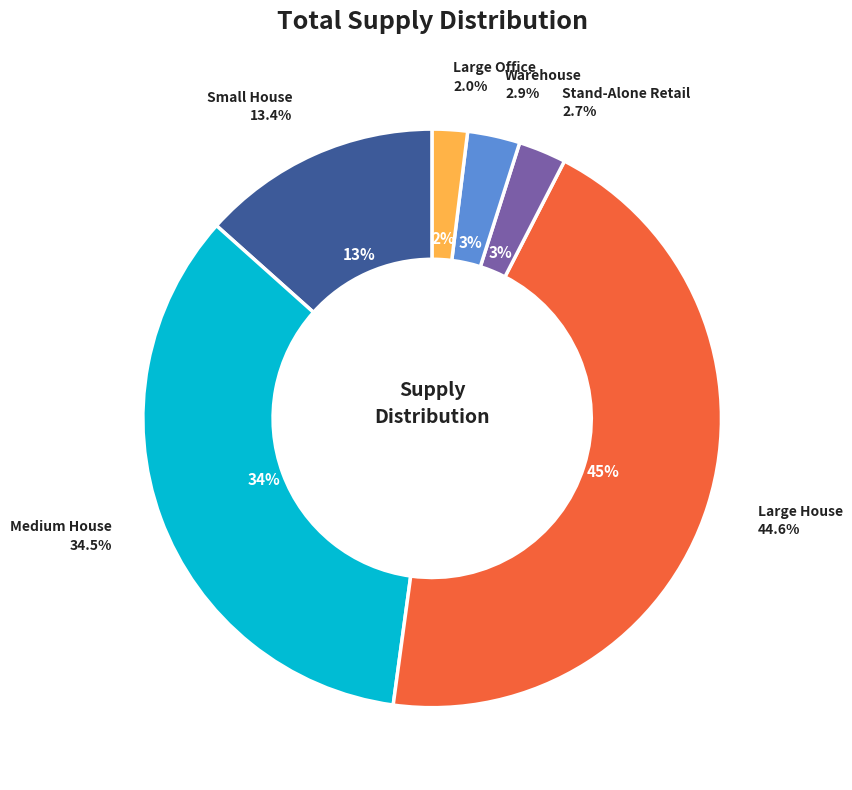

What percentage is the Large Office slice, to the nearest percent?

2%